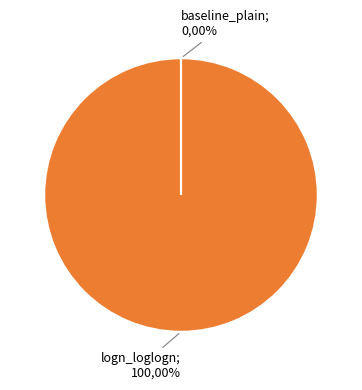

Which slice is the smallest?

baseline_plain